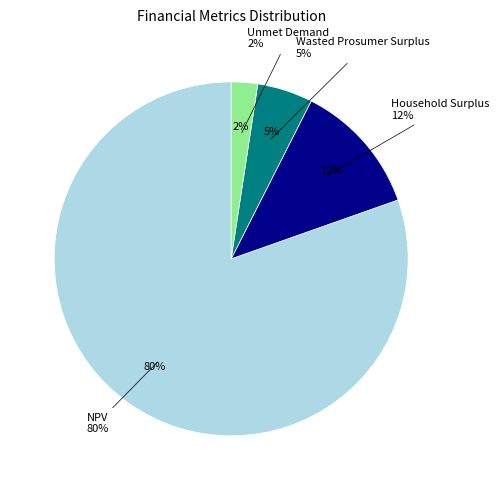

How much of the chart is everything except Household Surplus?

87.9%